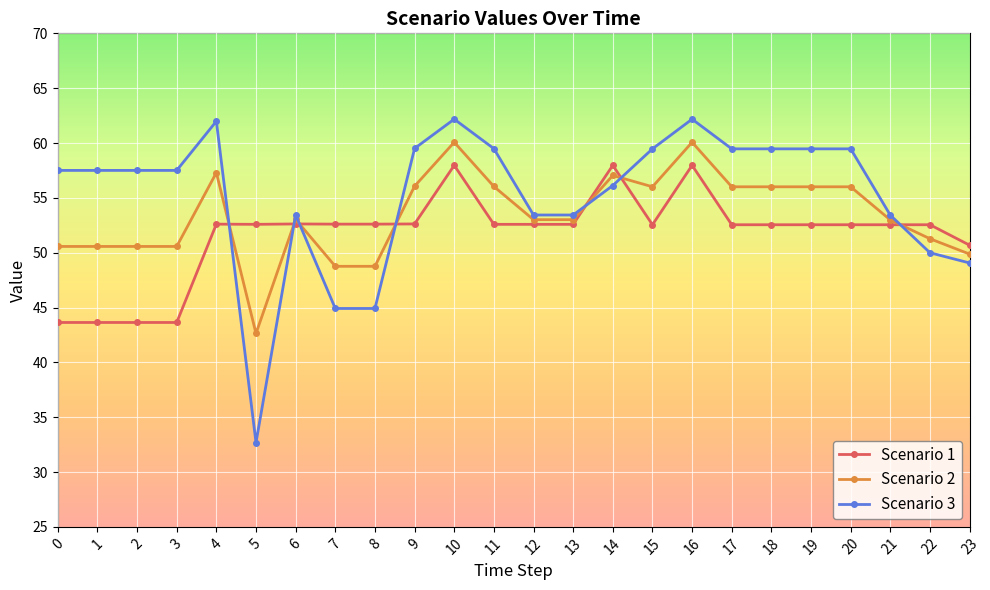

Where do Scenario 3 and Scenario 1 first cross each other?

4 and 5